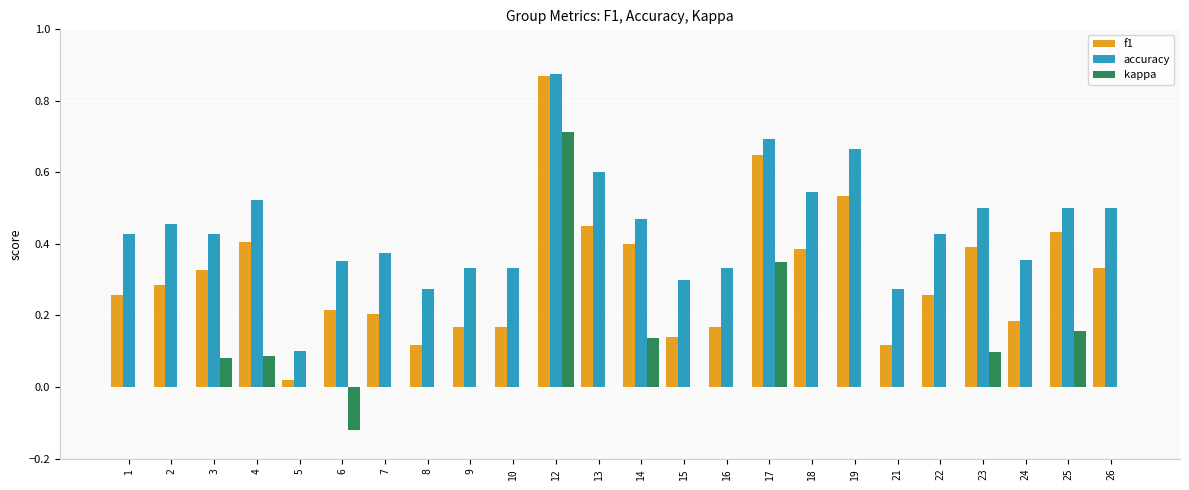

Which series changed the most between 3 and 8?

f1